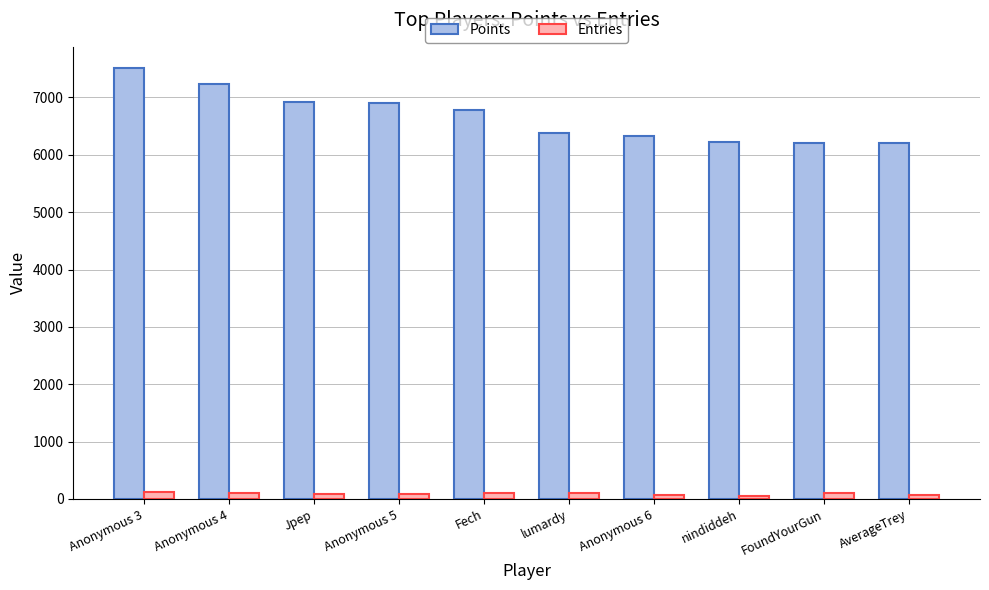

What is the lowest value of the Entries series?

45